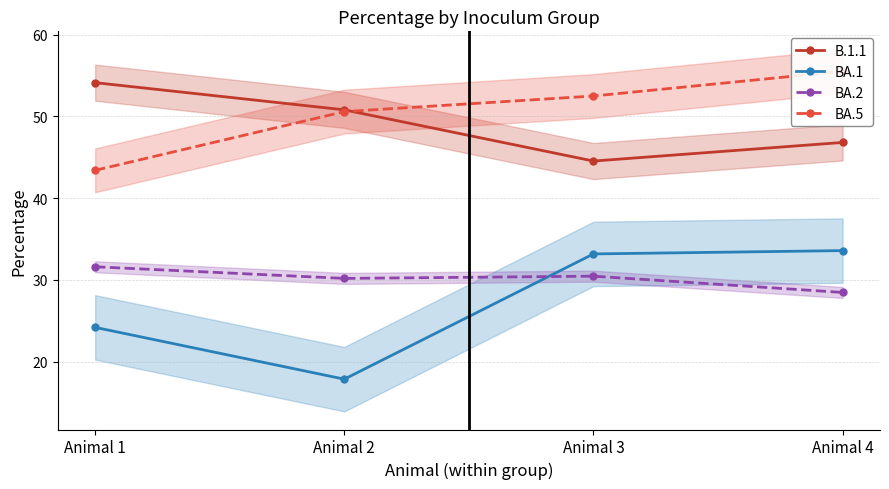

Rank the categories by BA.1 value from highest to lowest.

Animal 4, Animal 3, Animal 1, Animal 2